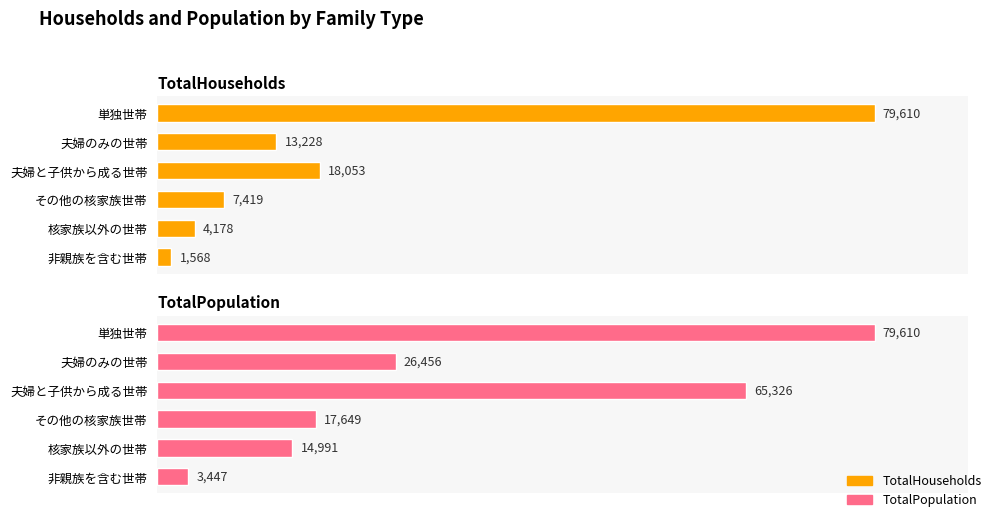

What is the value of the TotalPopulation bar at the 1st from the left?

79610